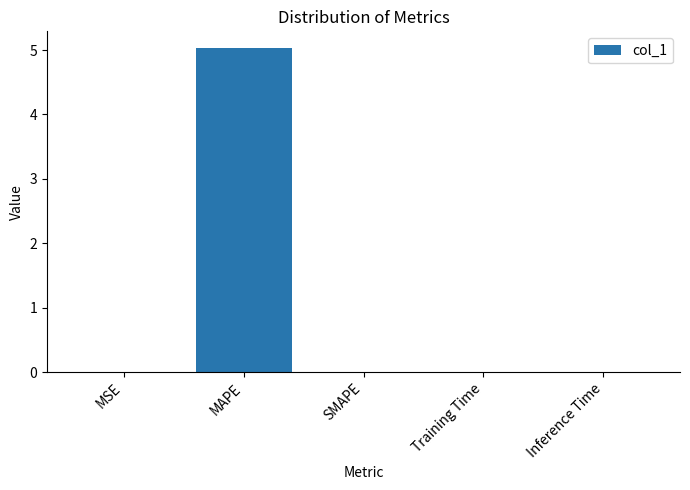

Is it true that the value at Inference Time is 0.0?

True